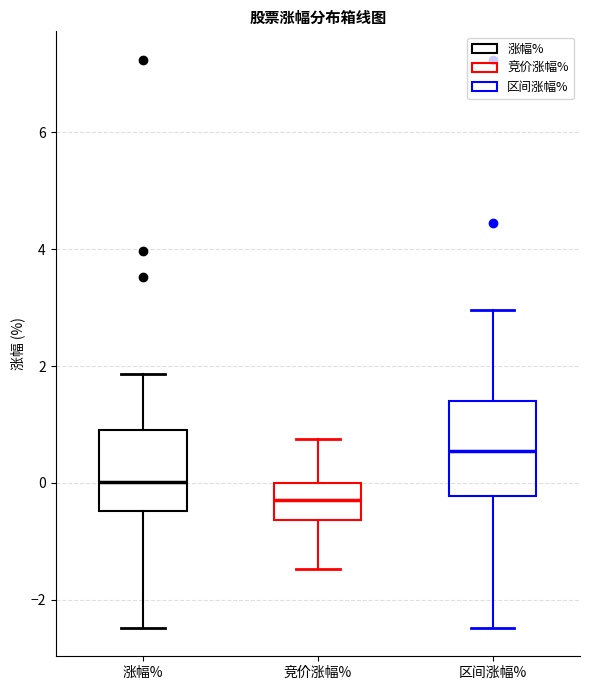

Where does the upper whisker of the box for 竞价涨幅% end on the y-axis? The values are not printed on the chart, so give them approximately, as read against the axis.

0.8